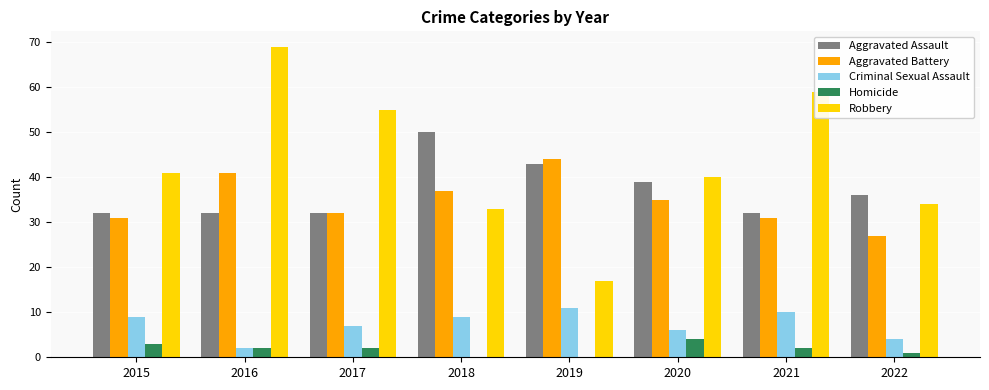

At which label is Aggravated Battery closest to 35?

2020